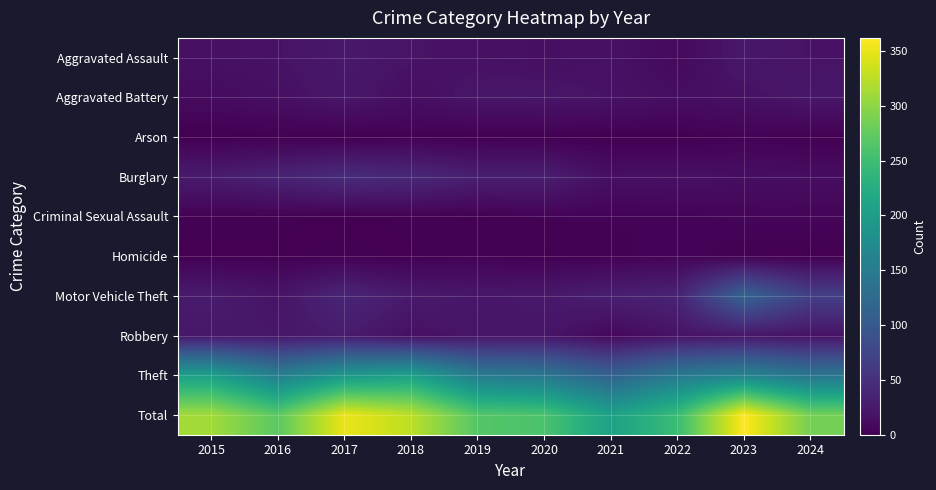

Which series changed the most between 2020 and 2021?

Total